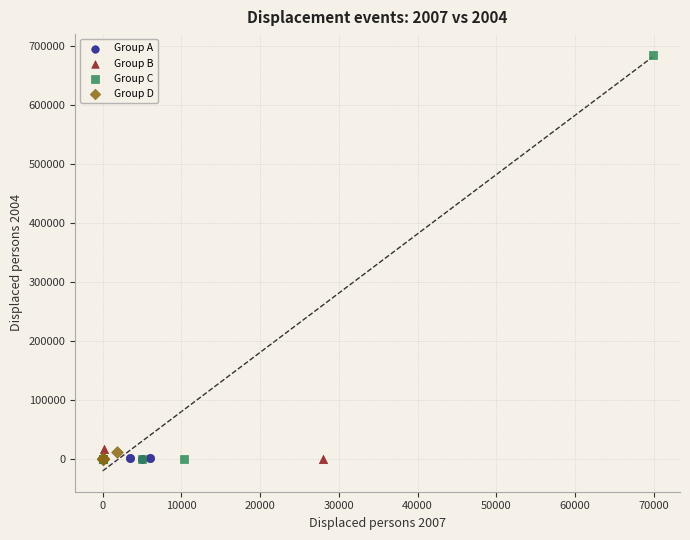

Which series contains the highest Y value?

Group C